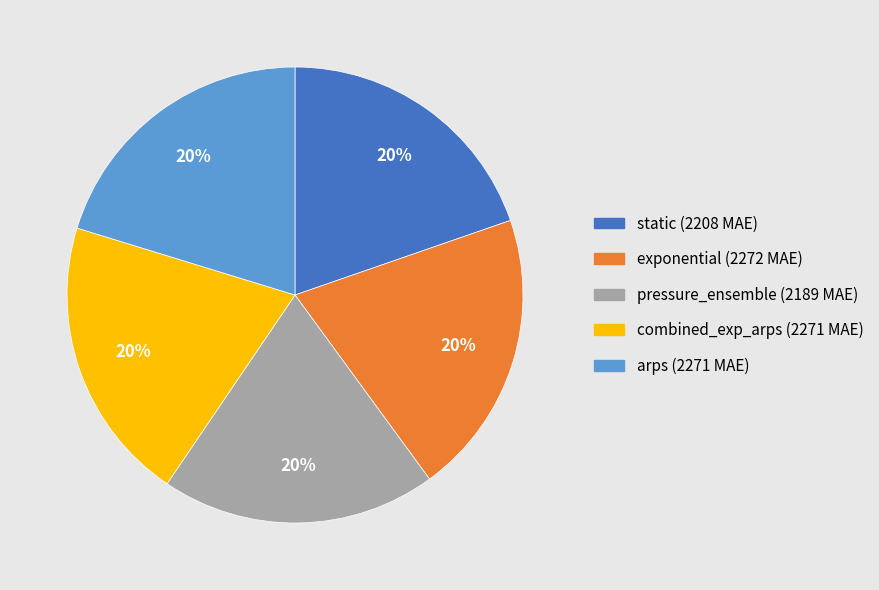

Is pressure_ensemble the majority of the pie?

No